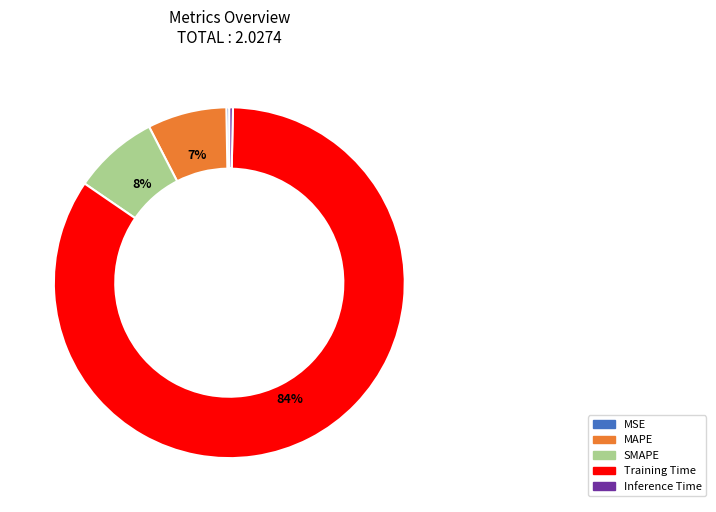

Is there a majority slice in this chart?

Yes